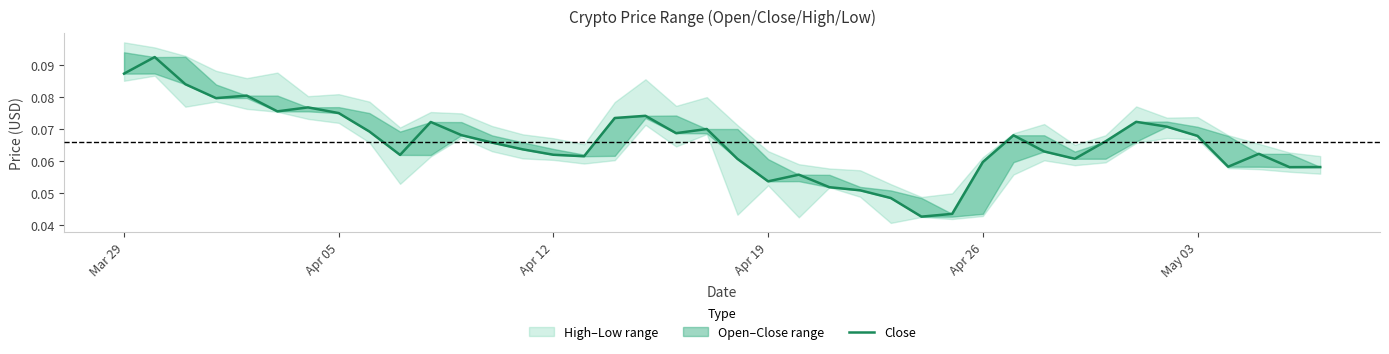

Count the values in the range 0 to 1.

40